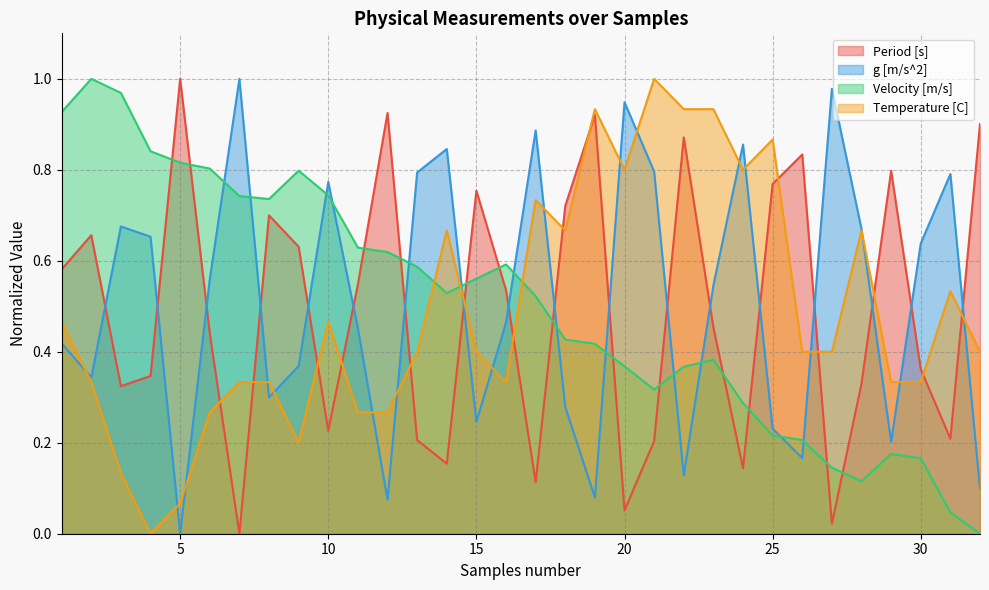

What is the spread (max minus min) of values at 17?

0.8